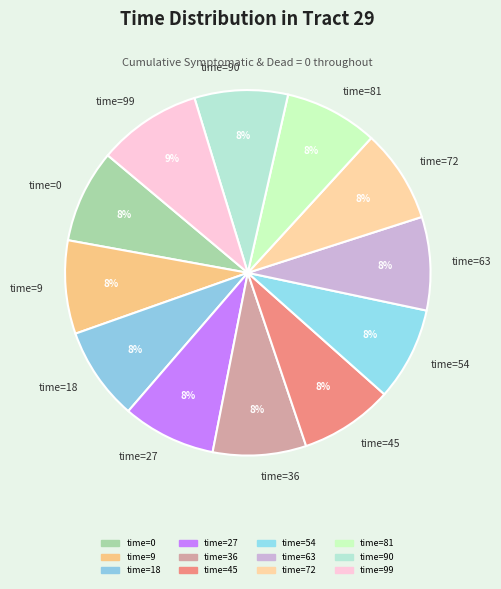

Combined, do time=63 and time=18 account for over 50%?

No